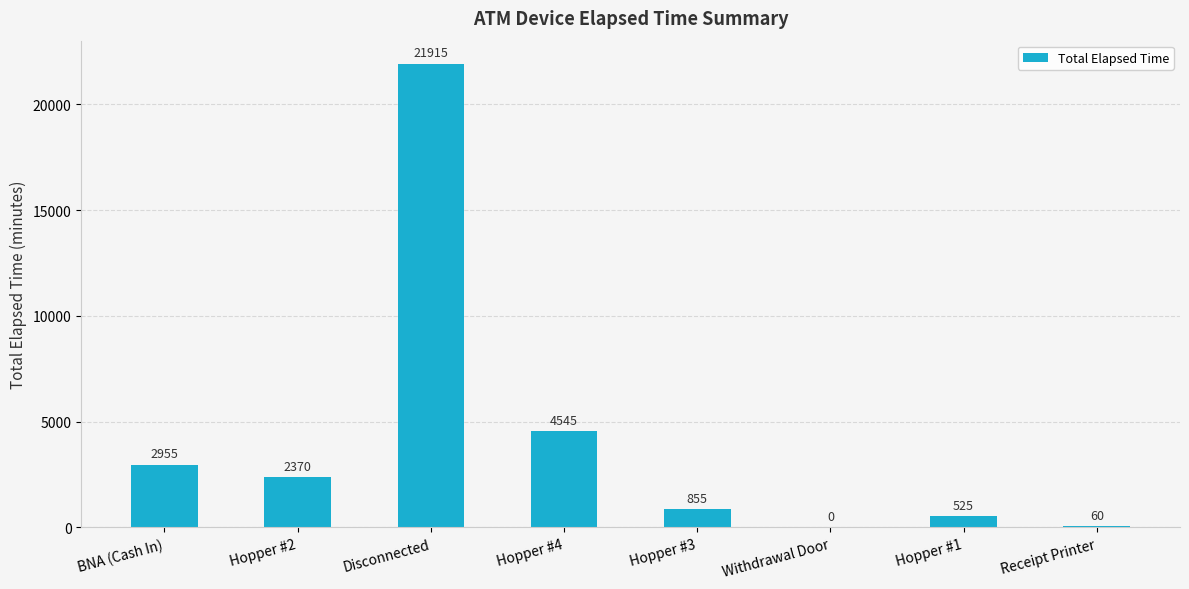

Count the number of categories in the chart.

8